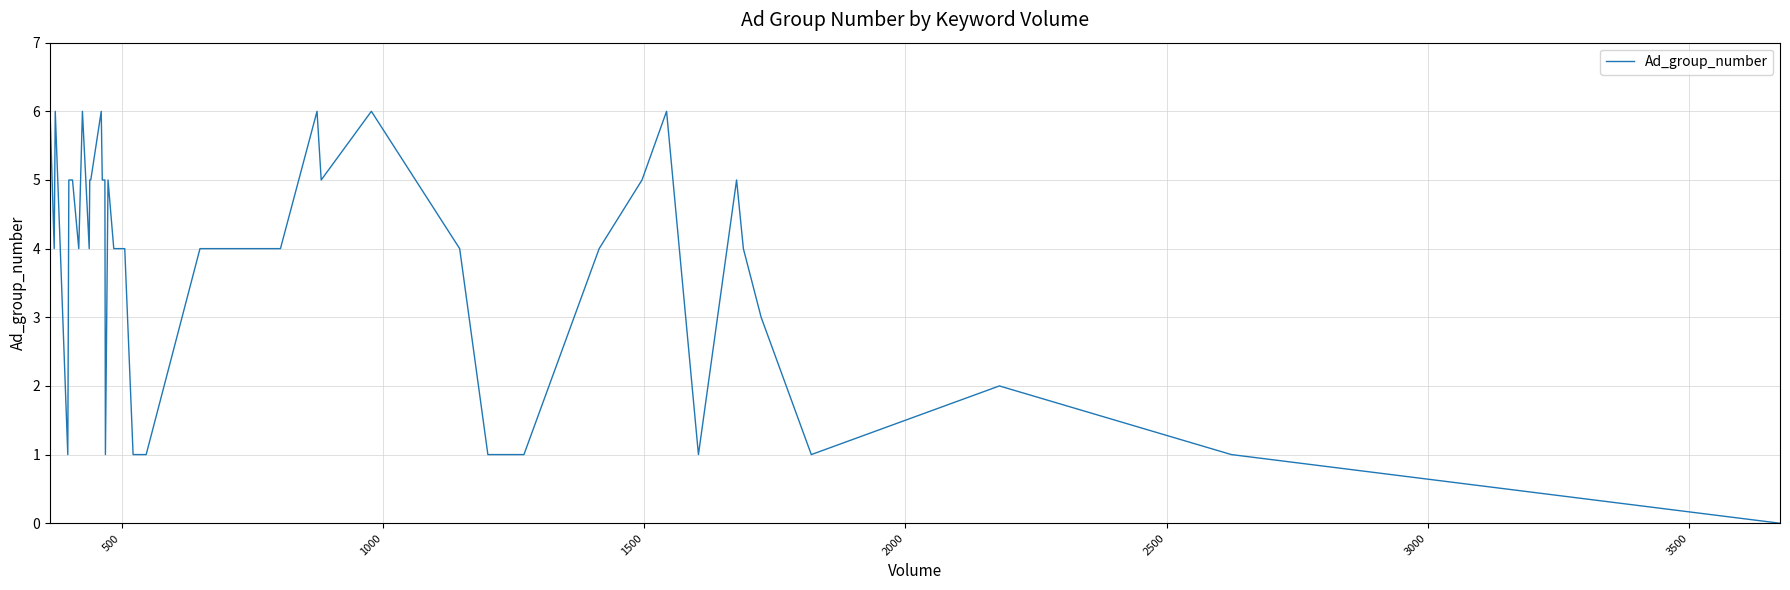

What is the difference between the maximum and minimum values?

6